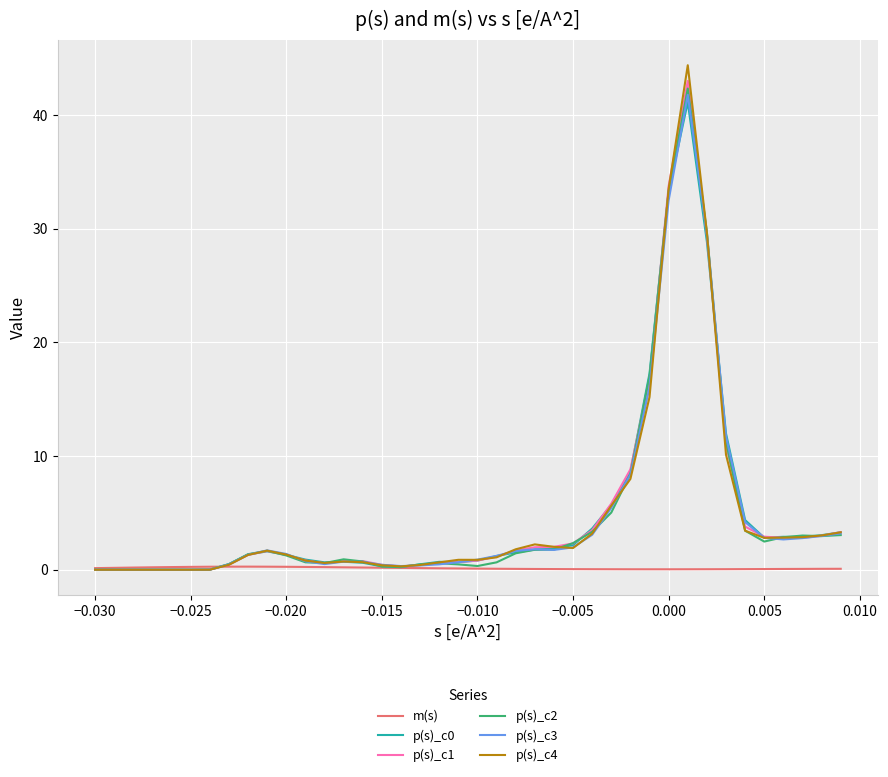

True or false: p(s)_c1 has more than 1 interior local peaks.

True